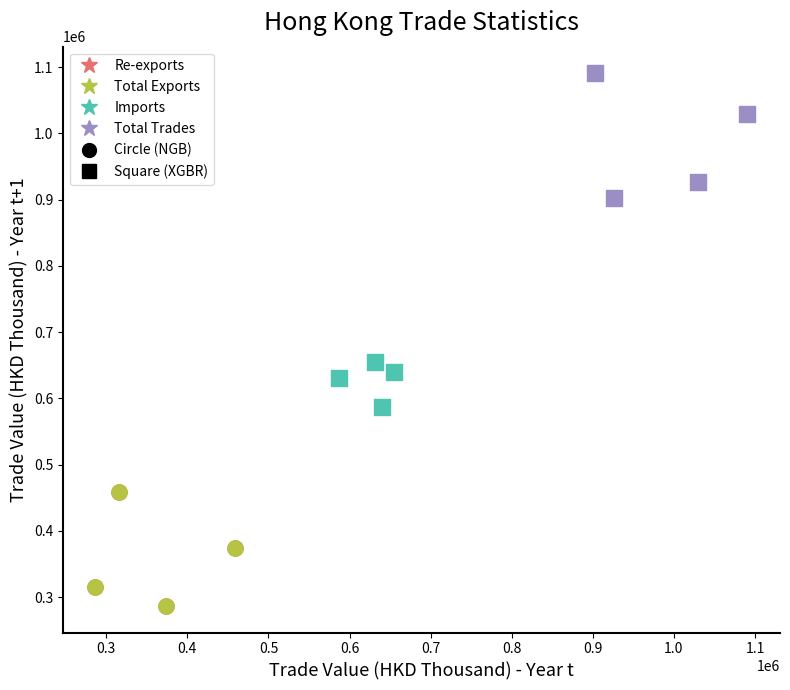

Which series contains the highest Y value?

Total Trades